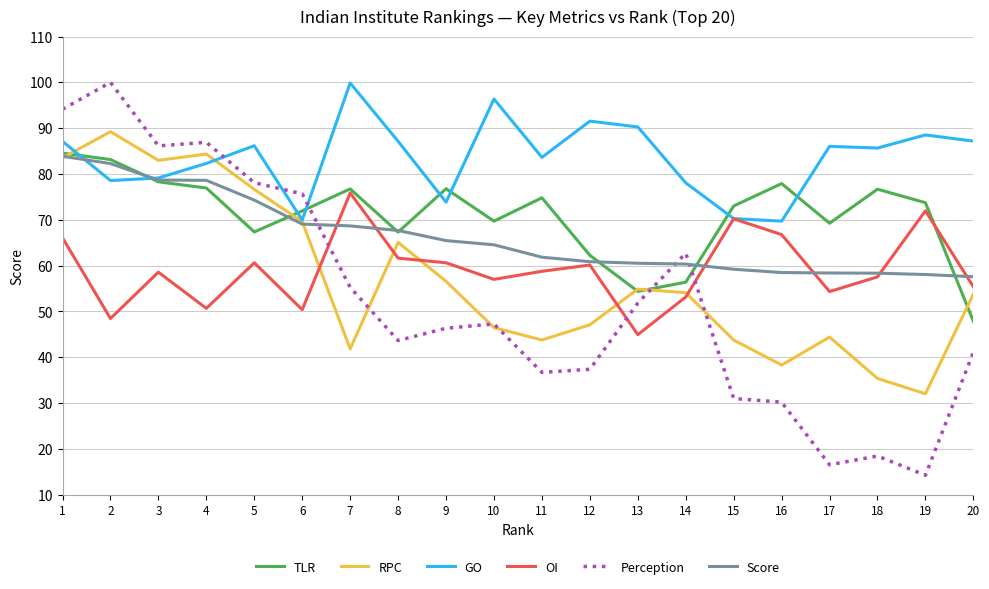

The OI series shows 41.0 at 7. True or false?

False